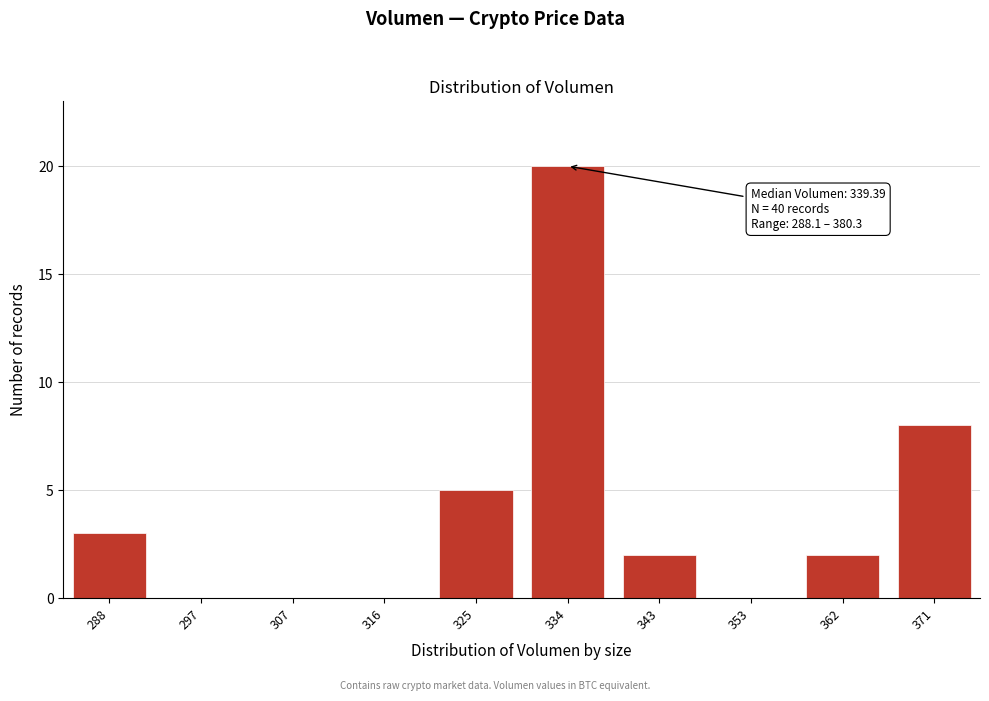

Reading left to right, list all the values displayed in this chart.

288=3	297=0	307=0	316=0	325=5	334=20	343=2	353=0	362=2	371=8